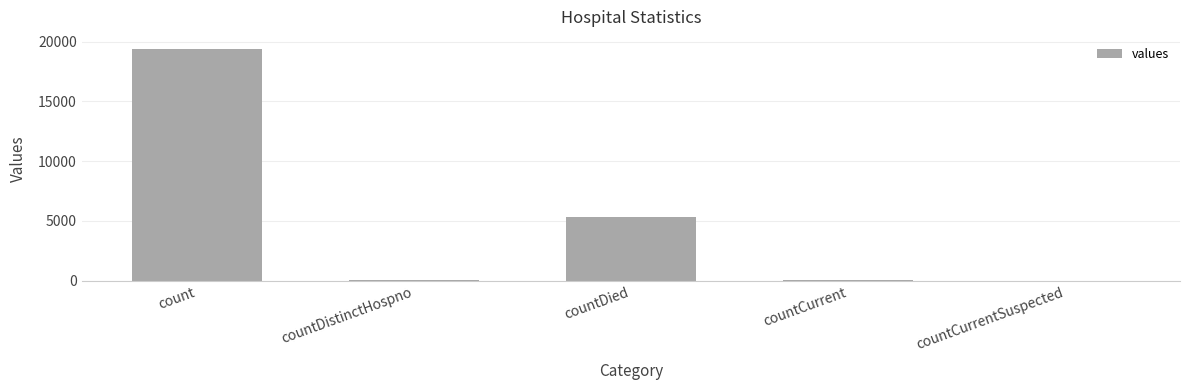

Is it true that the value at count is 12008?

False